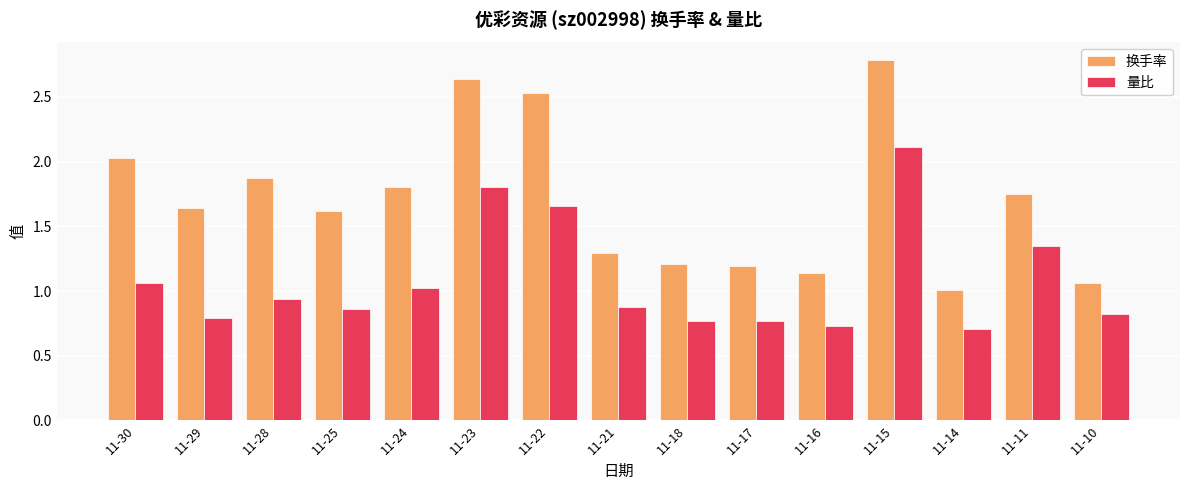

The value of 量比 at 11-30 is 0.4. True or false?

False